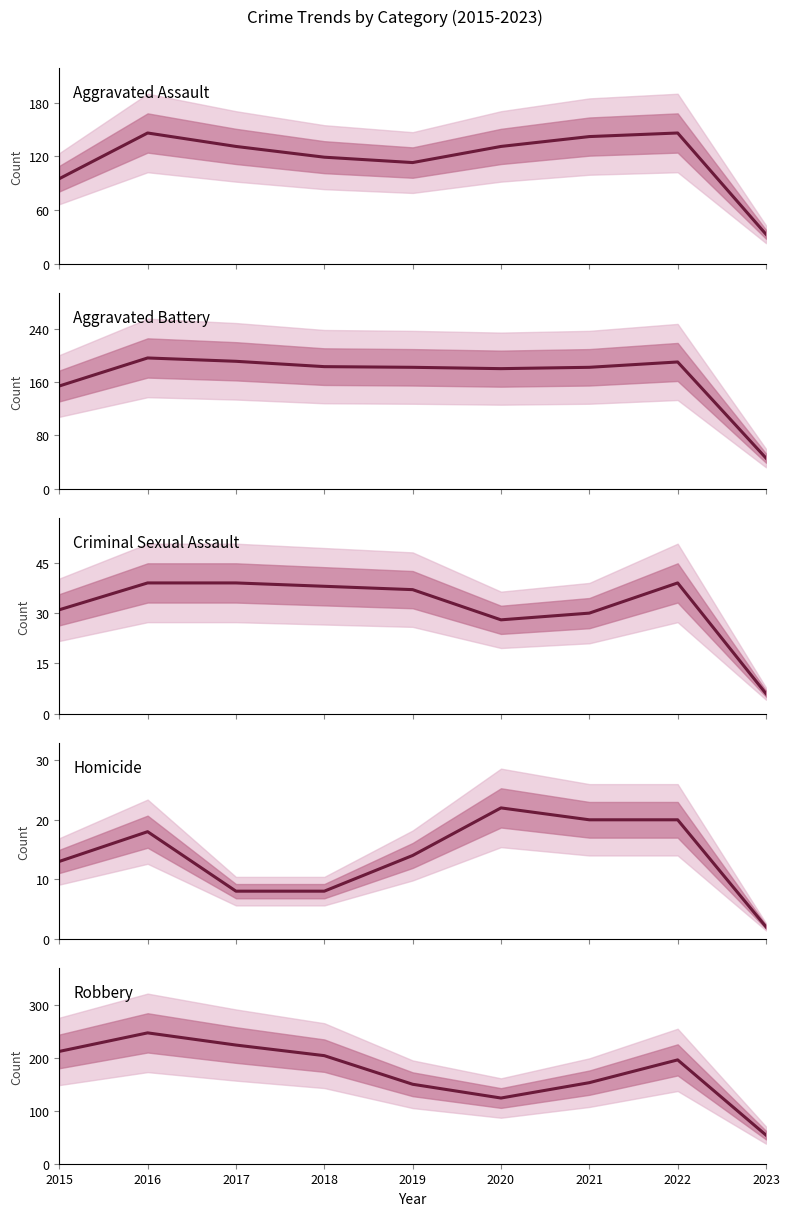

Is it true that Aggravated Battery equals 260 at 2020?

False